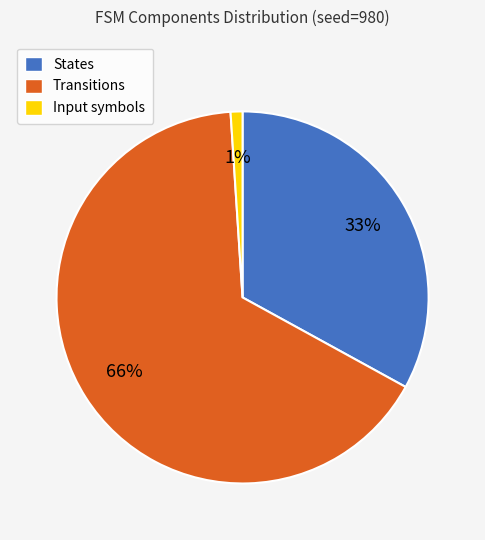

Is there a majority slice in this chart?

Yes